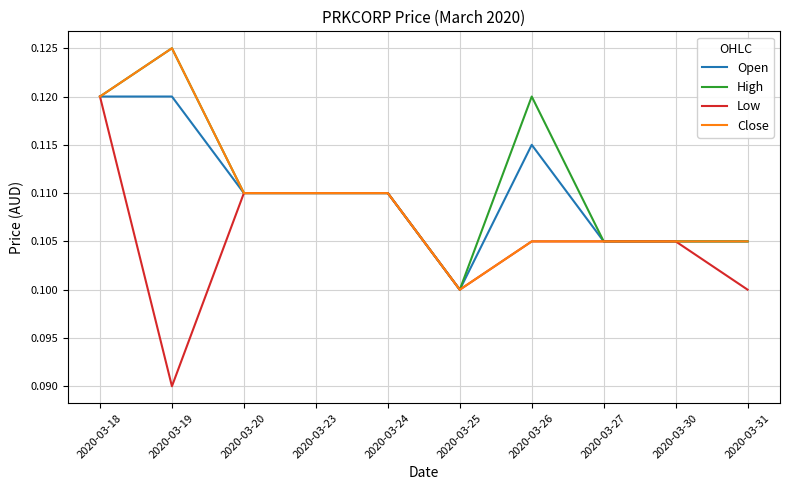

At which label does Low reach its peak?

2020-03-18